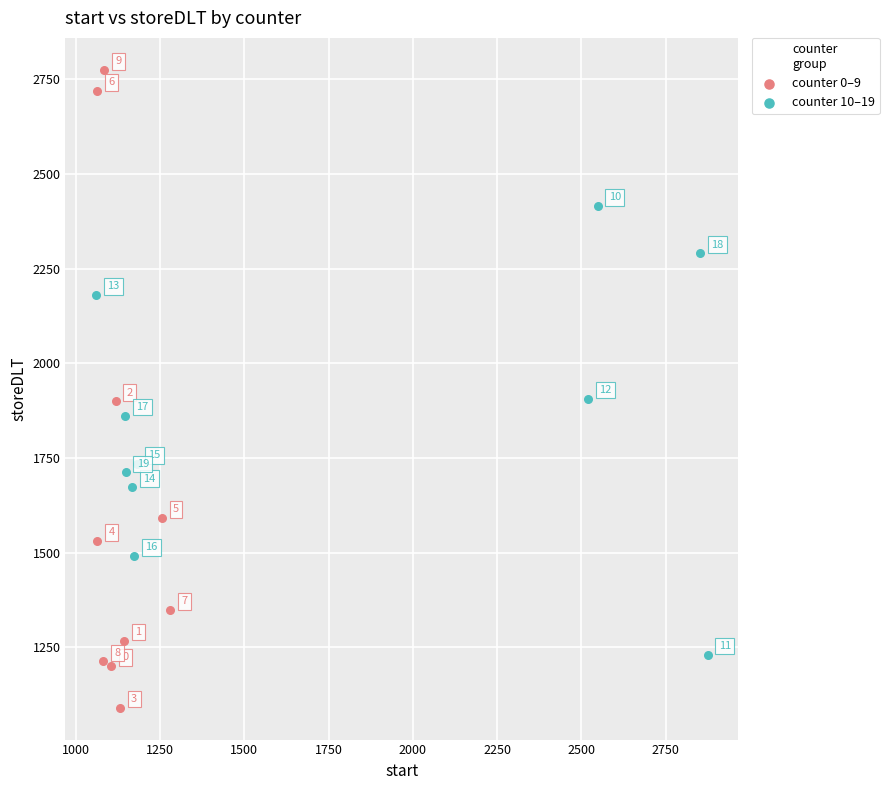

Which series reaches the minimum Y coordinate?

counter 0–9